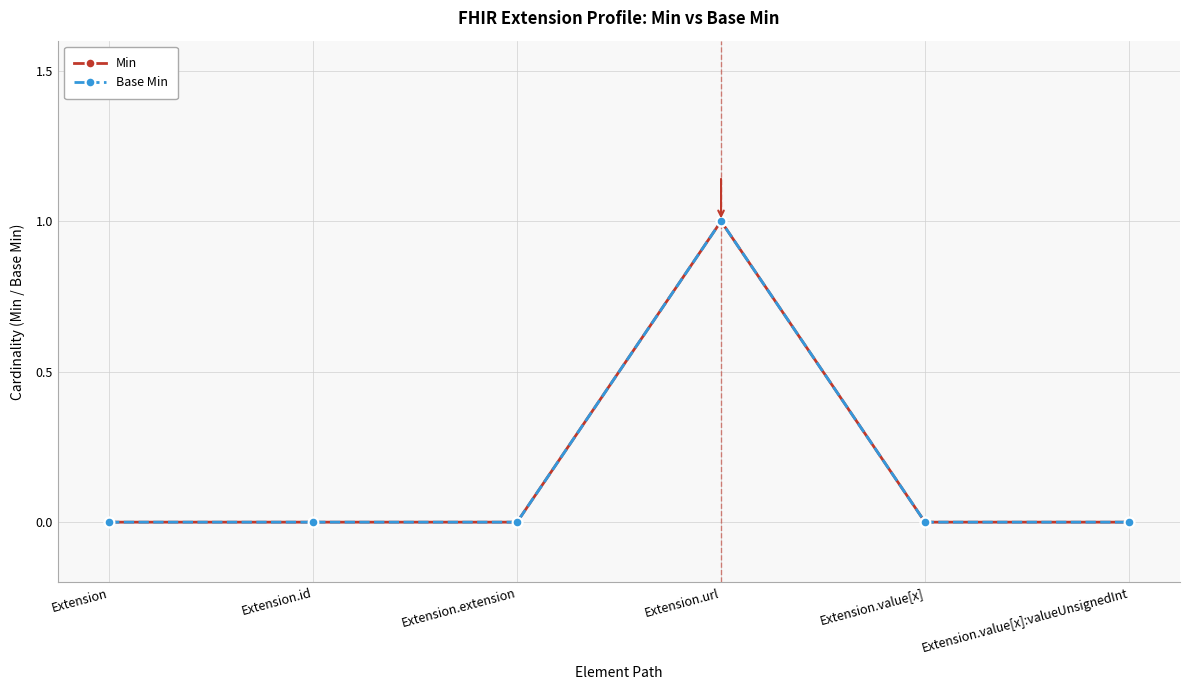

Is this an area chart (filled region under the line)?

No